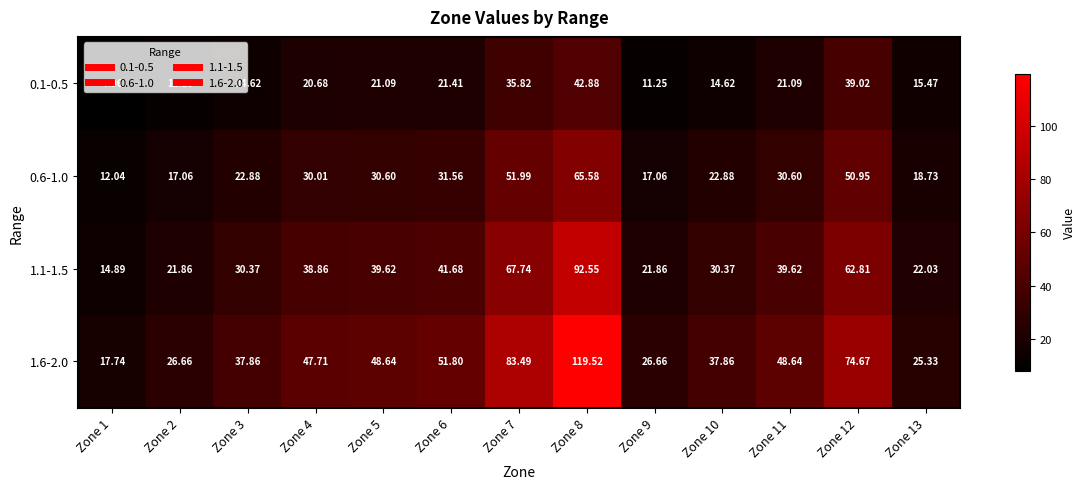

Count the number of categories in the chart.

13